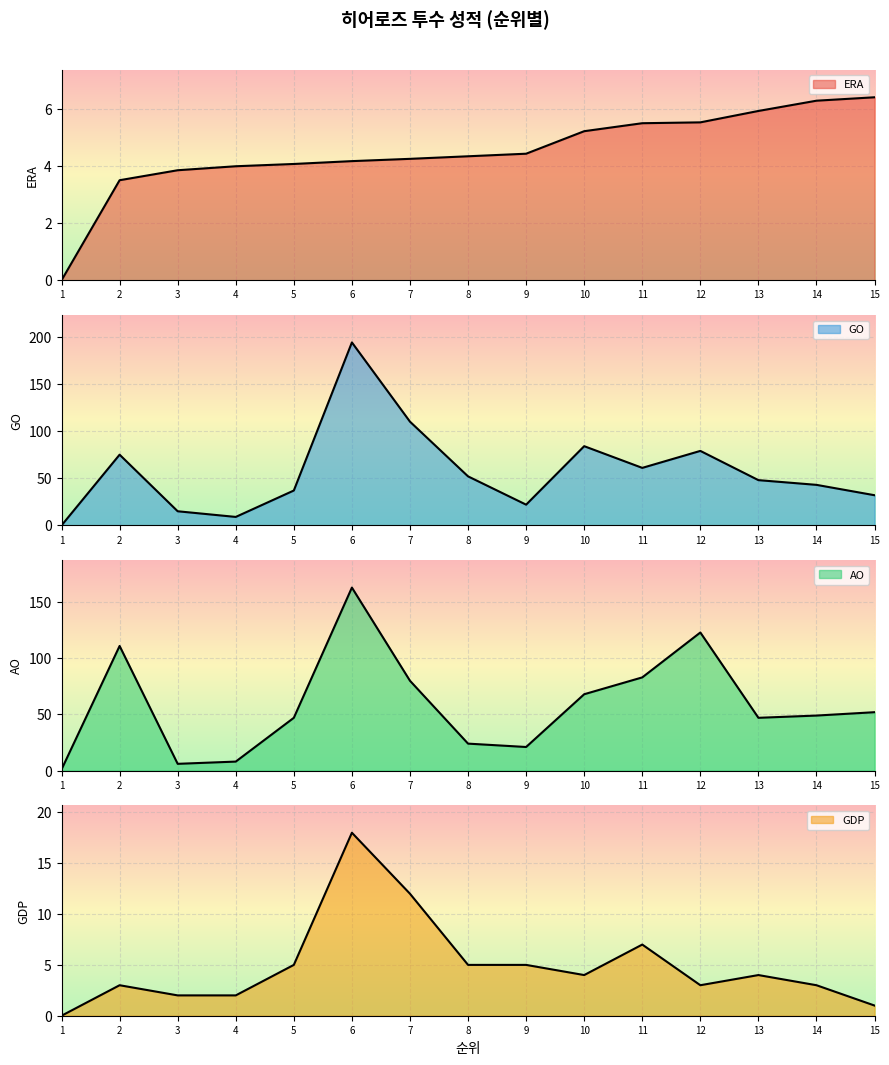

True or false: ERA has more than 0 points higher than both neighbors.

False